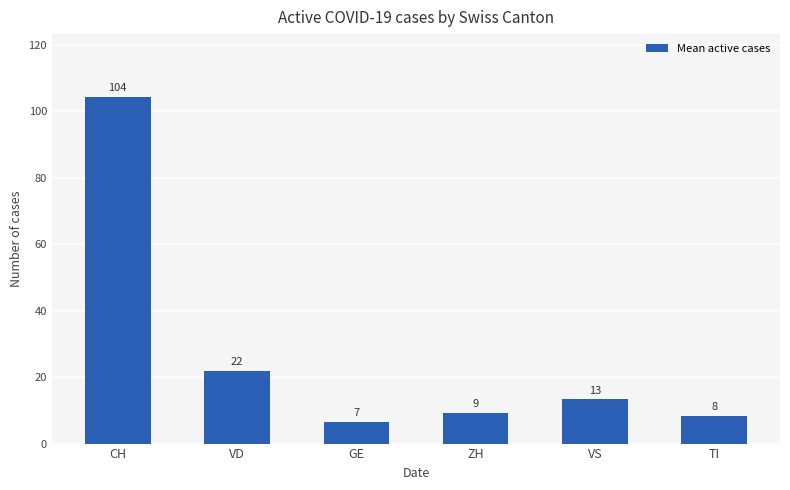

What is the label of the 2nd bar from the right?

VS